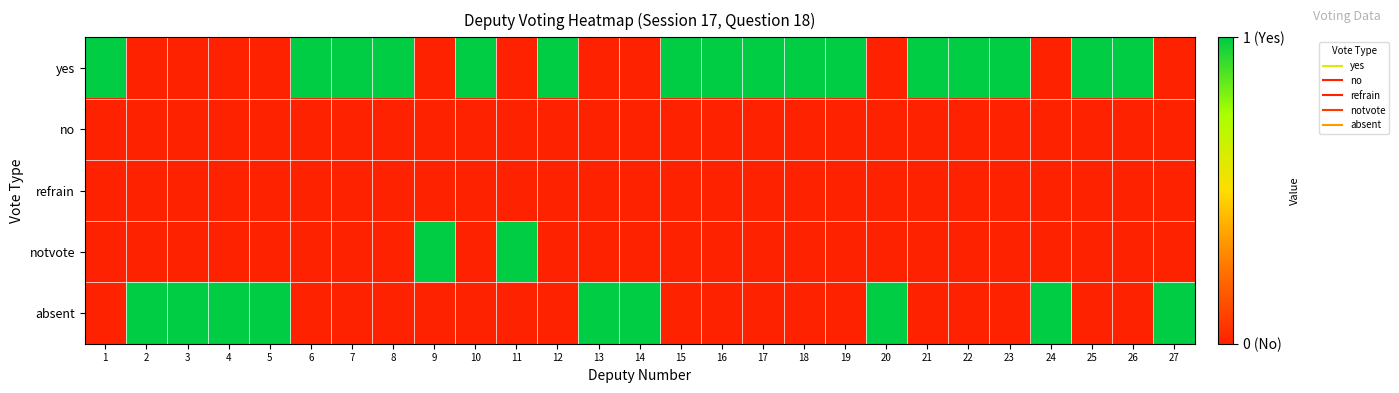

At which category is the sum across all series the highest?

1